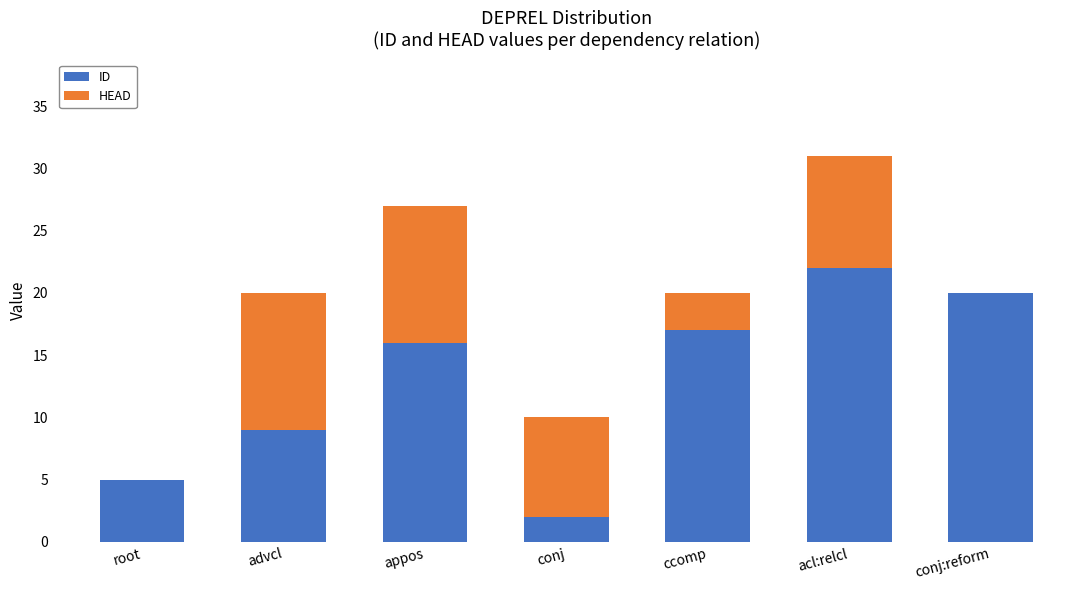

What is the sum of the ID values at advcl and appos?

25